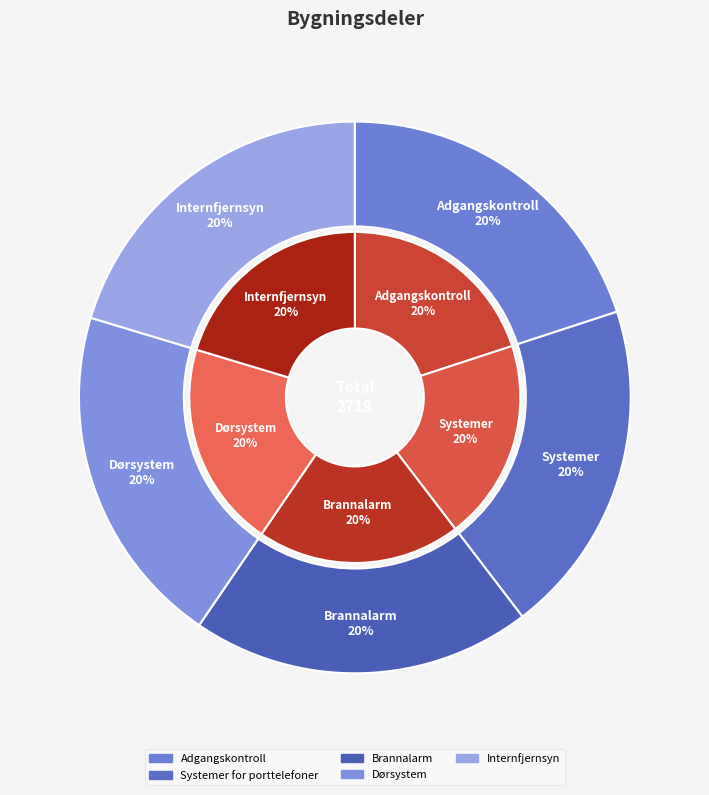

To the nearest percent, what portion does Adgangskontroll represent?

20%